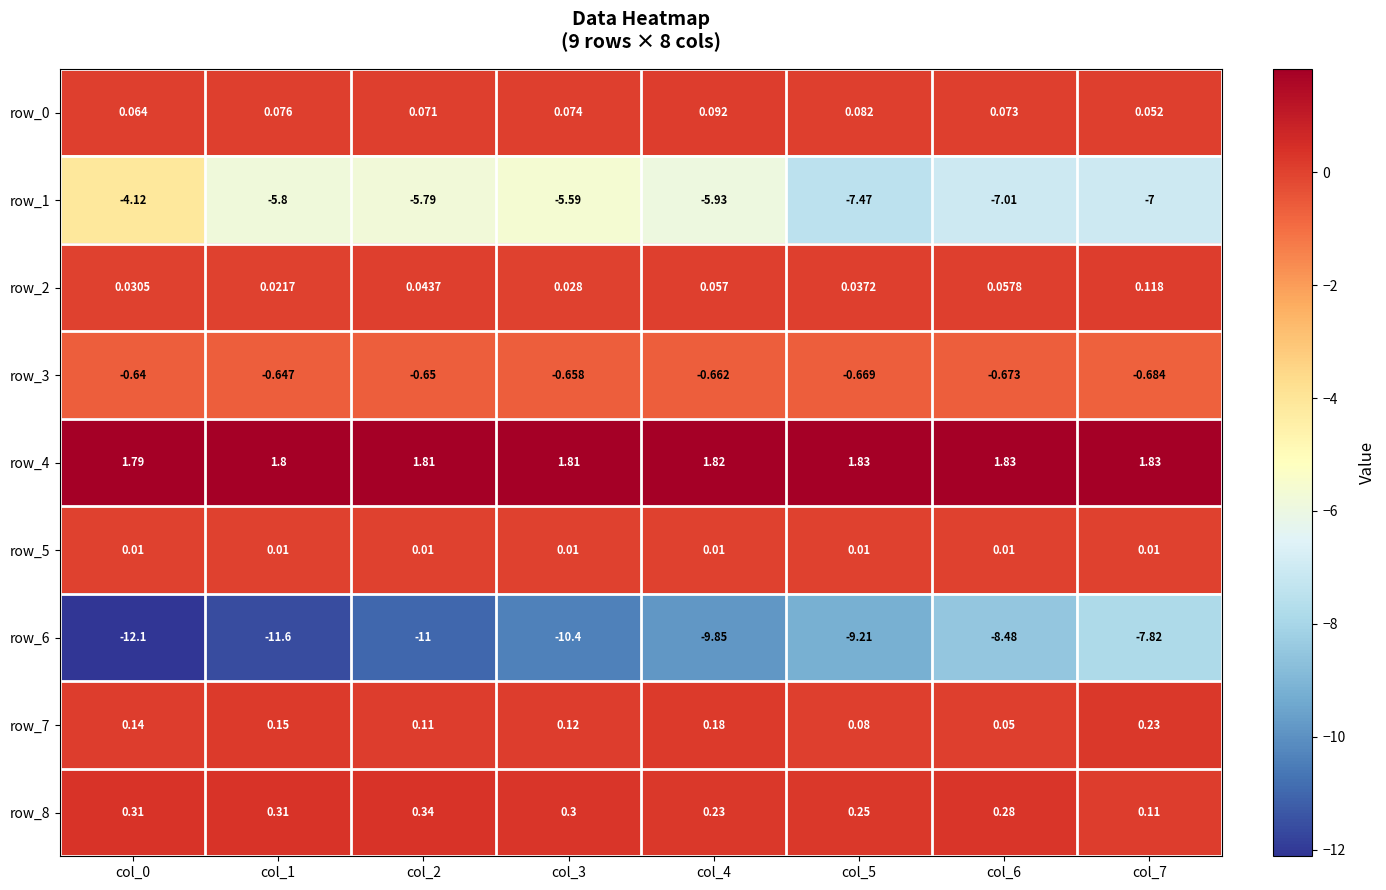

What is the smallest value displayed?

-12.1